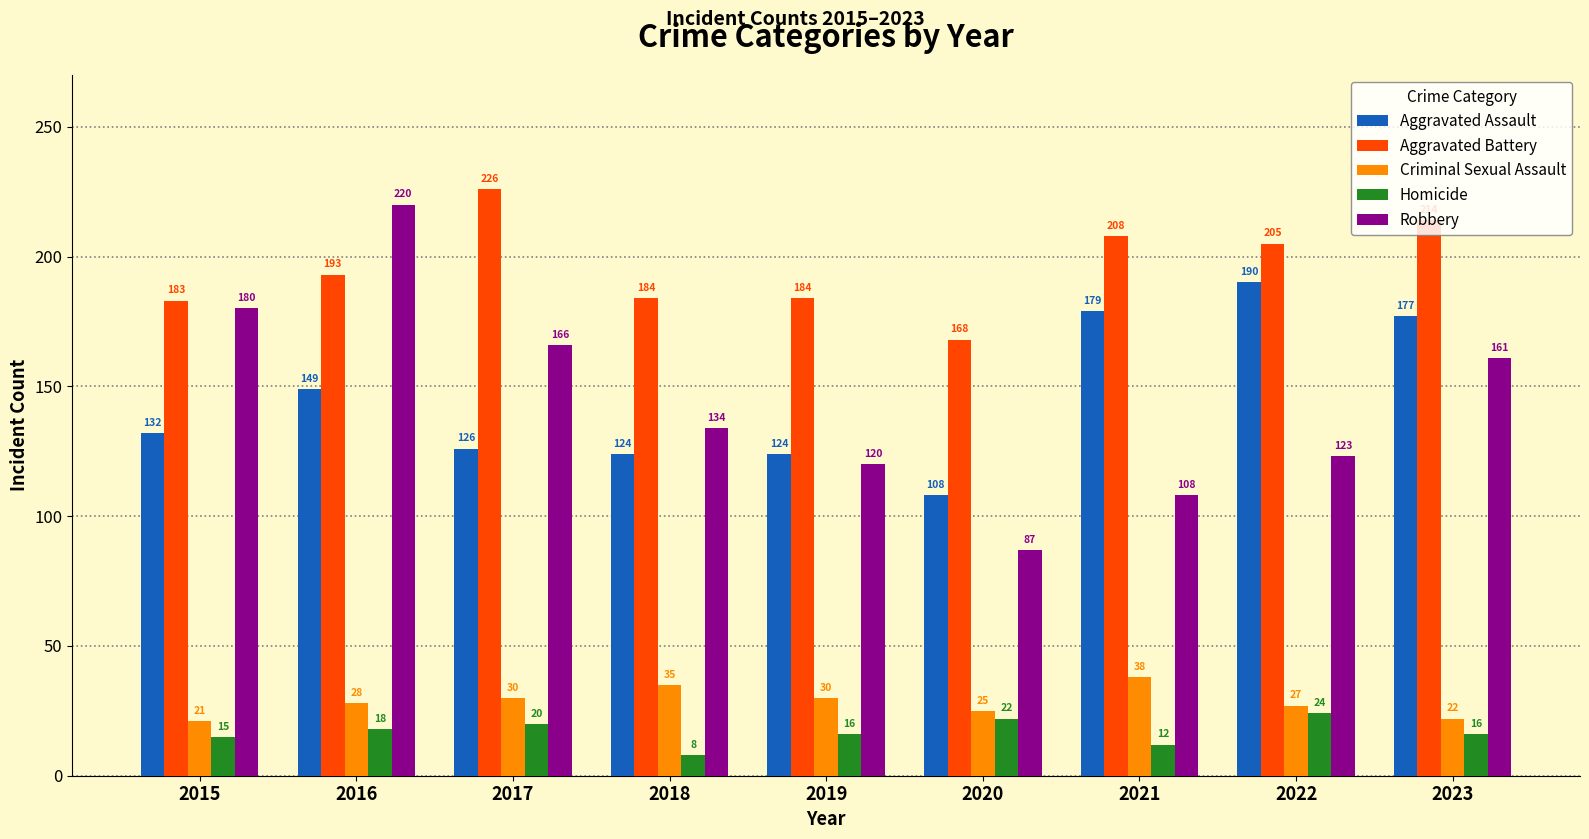

What is the value of the Robbery bar at the 5th from the left?

120